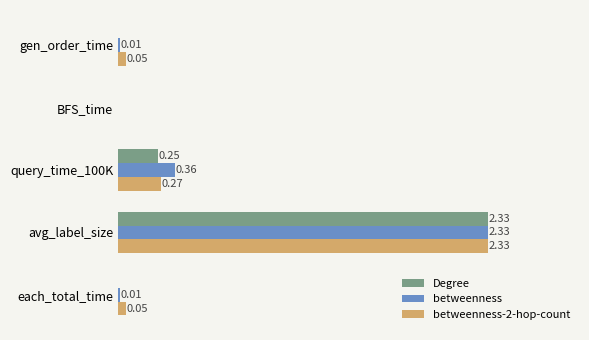

At which category does the chart reach its peak across all series?

avg_label_size